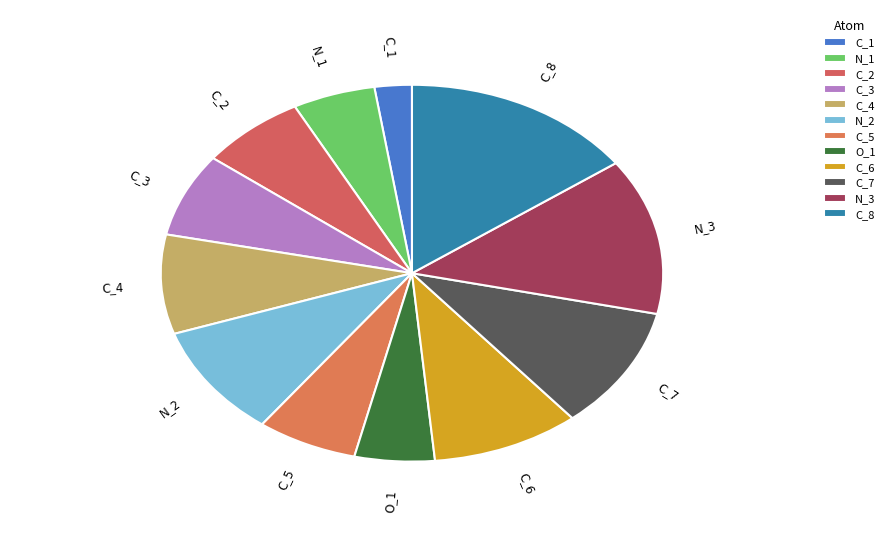

Approximately how many times larger is the value at N_3 compared to C_5?

2.1